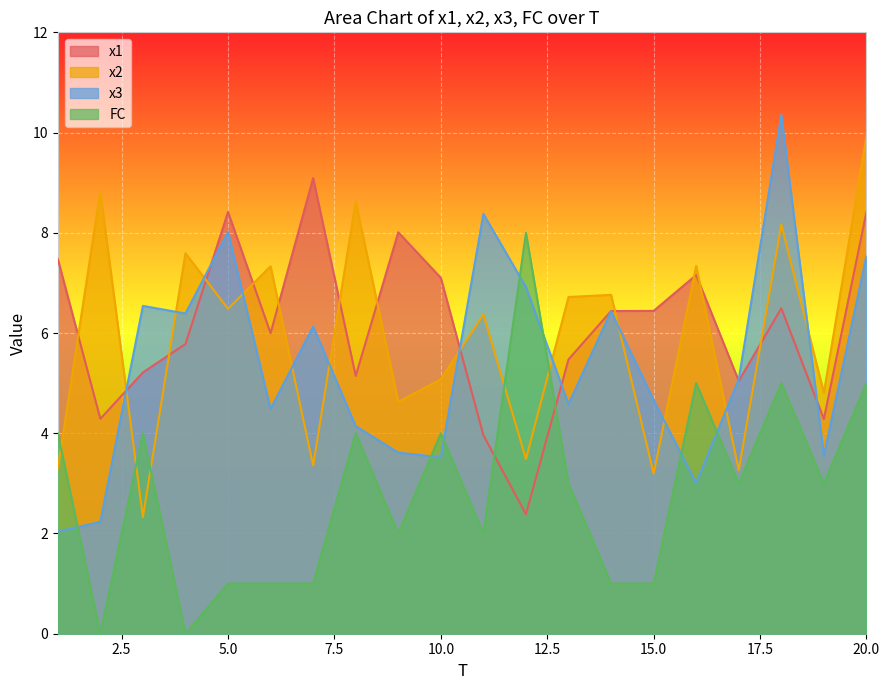

How many lines are shown in the chart?

4